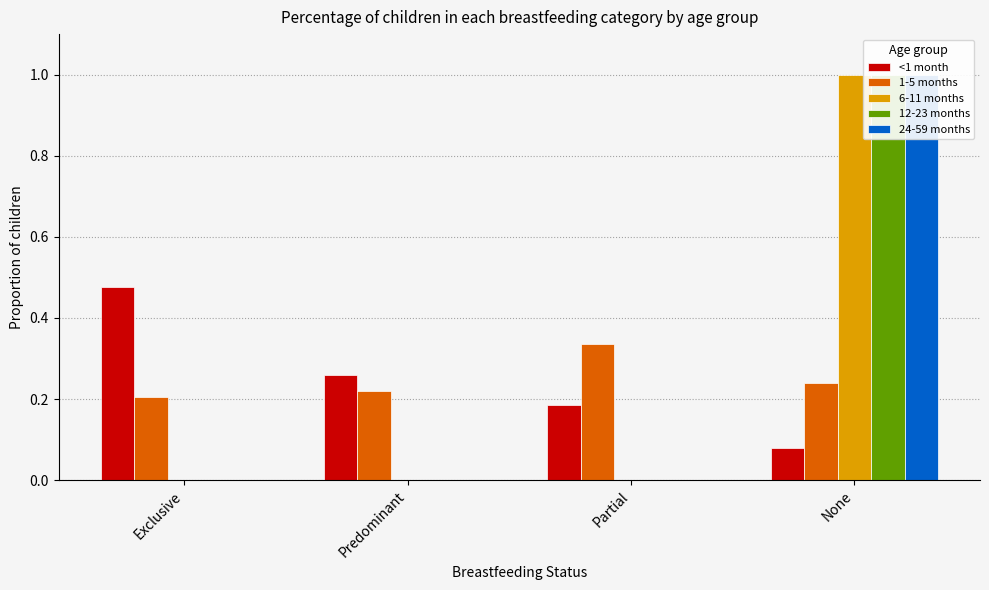

Which series has the widest spread of values?

6-11 months